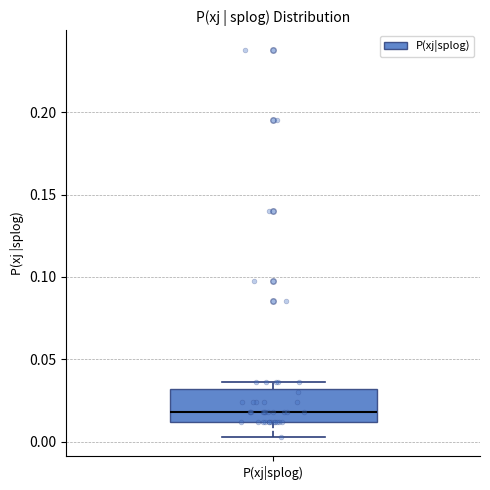

Where is the lower edge of the box for P(xj|splog) on the y-axis? The values are not printed on the chart, so give them approximately, as read against the axis.

0.010